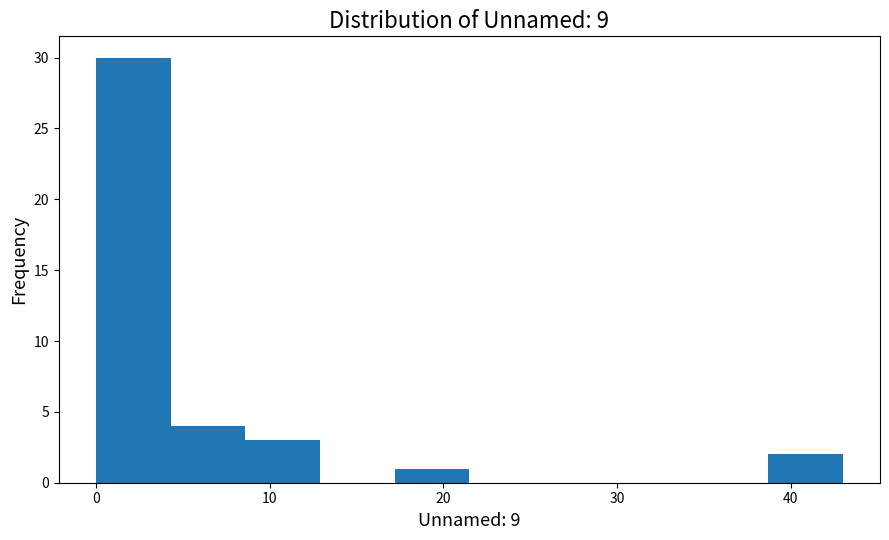

Which range on the x-axis has the tallest bar?

0.0 to 4.3